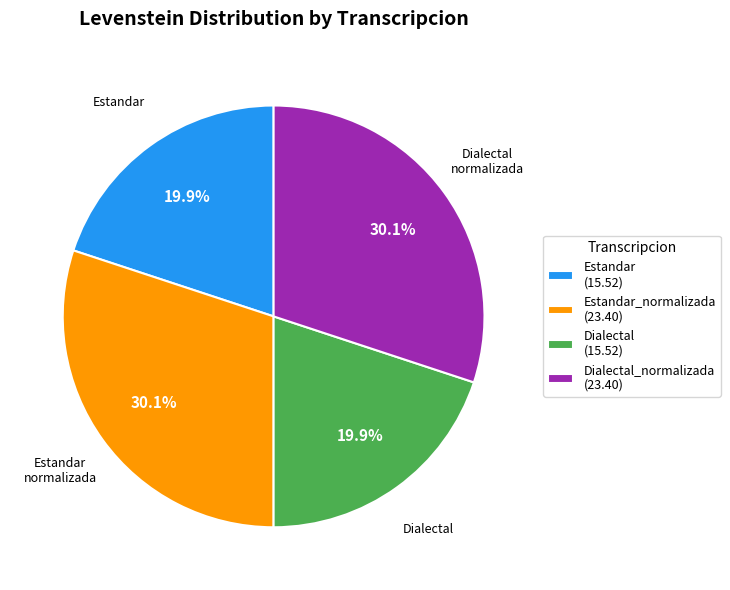

Is there any slice that represents more than half of the pie?

No